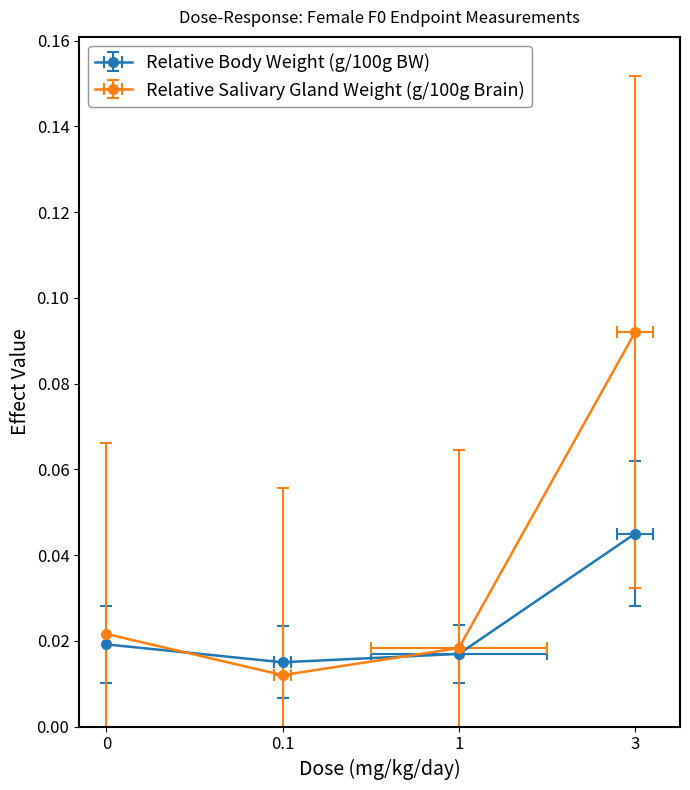

List the series in order of their overall mean, lowest first.

Relative Body Weight (g/100g BW), Relative Salivary Gland Weight (g/100g Brain)